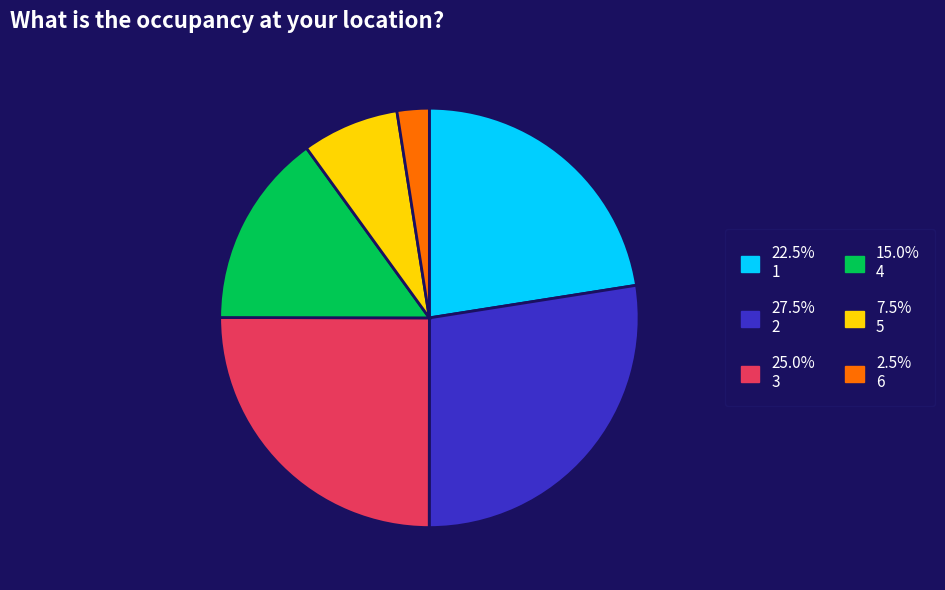

Does any single category account for the majority?

No